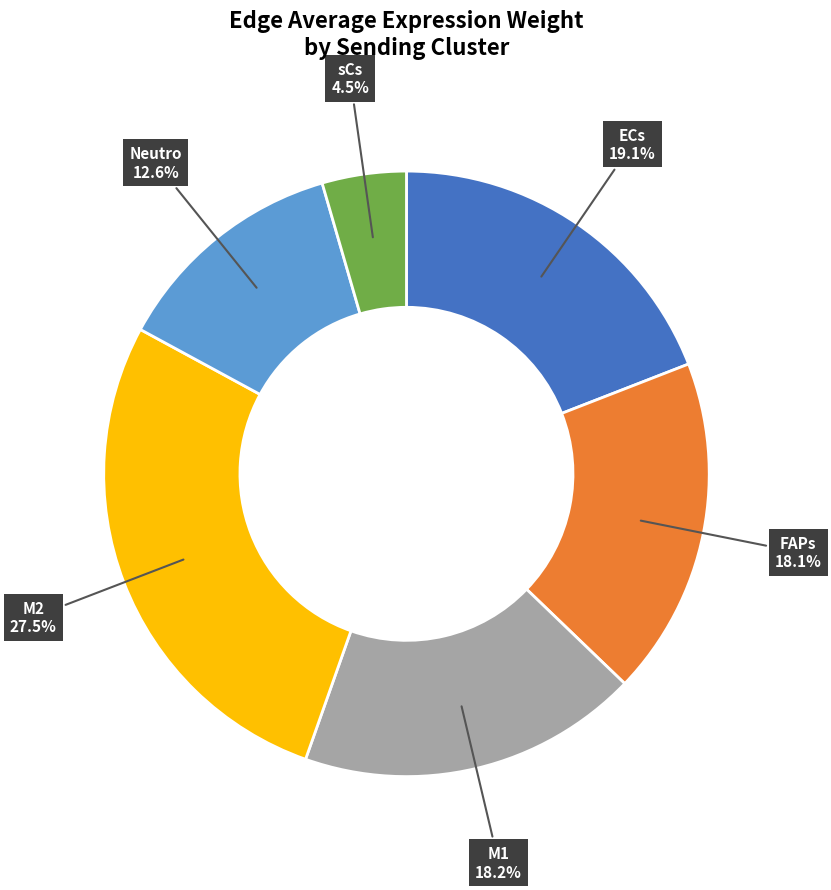

Between Neutro and sCs, which is larger?

Neutro